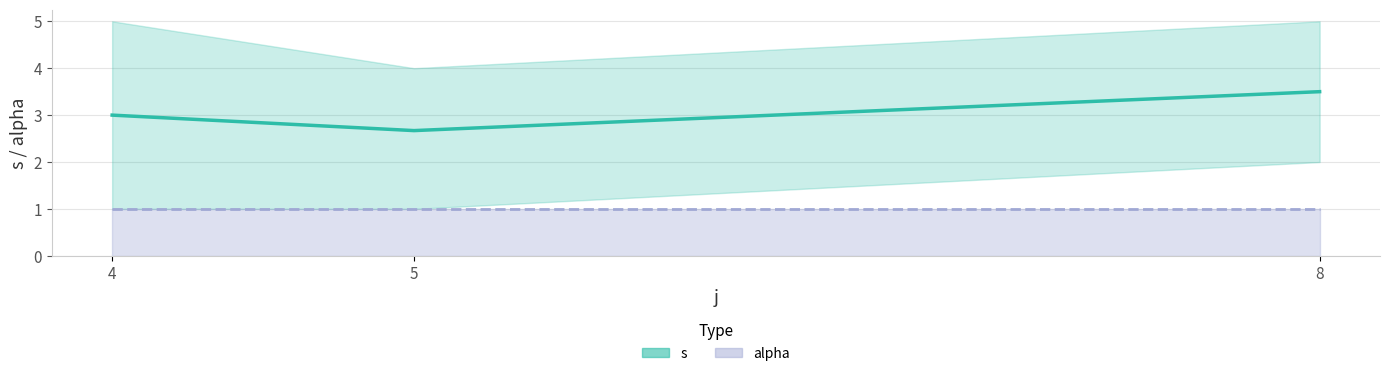

What is the sum of the alpha (line) values at 5 and 4?

2.0